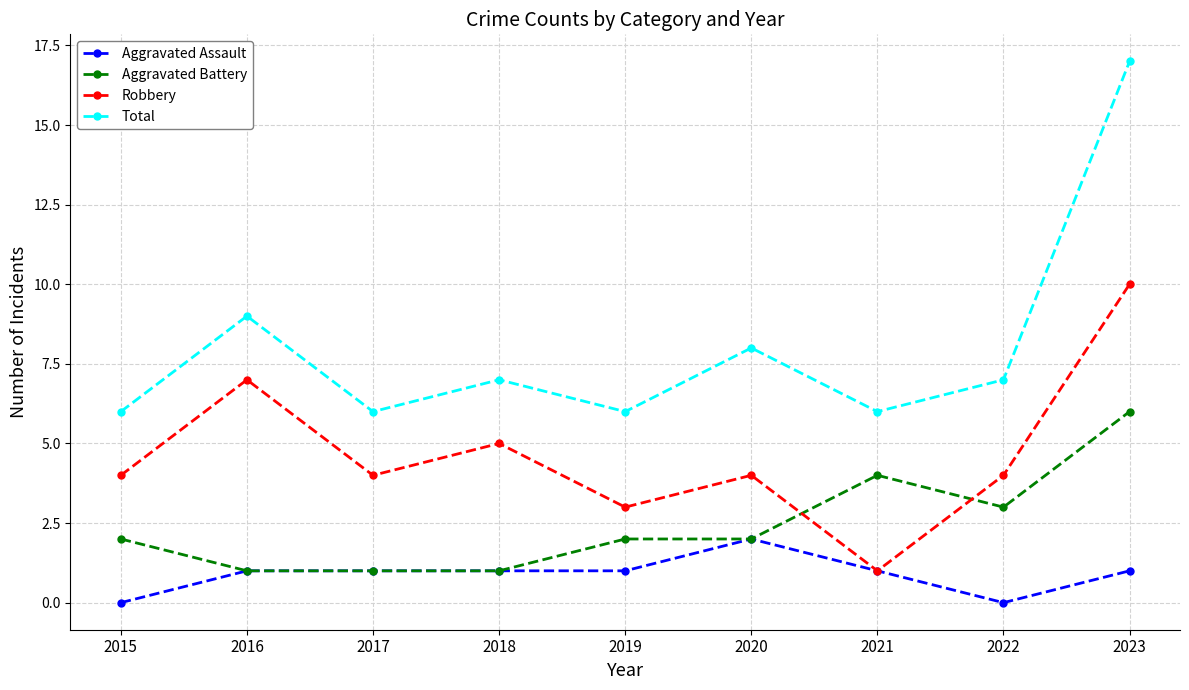

List the series in order of their overall mean, highest first.

Total, Robbery, Aggravated Battery, Aggravated Assault